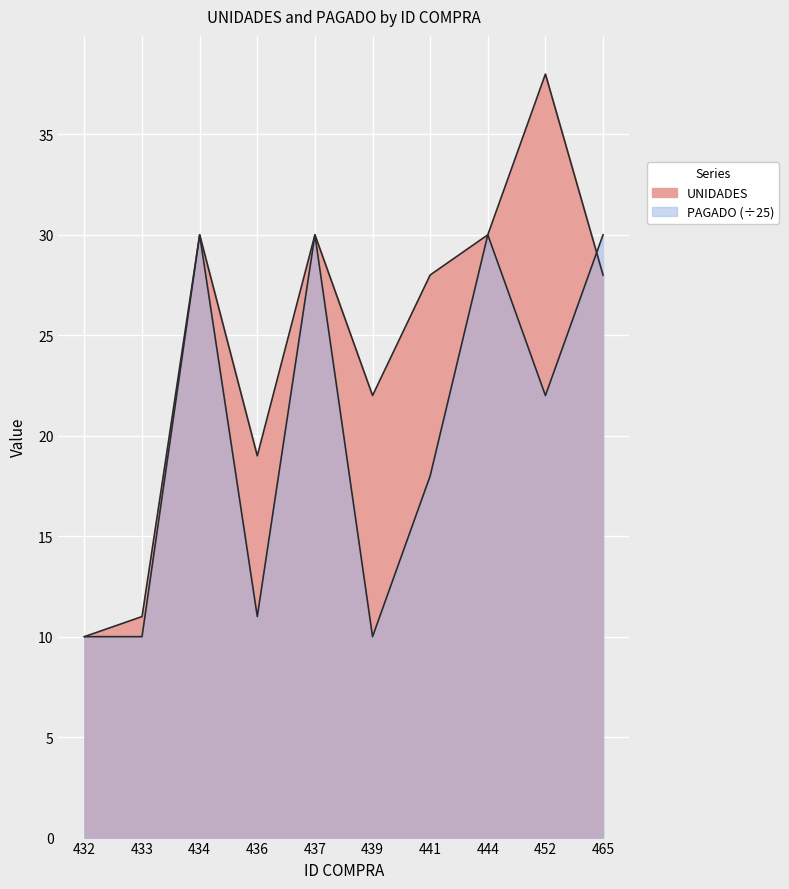

What is the total value across all series at 434?

60